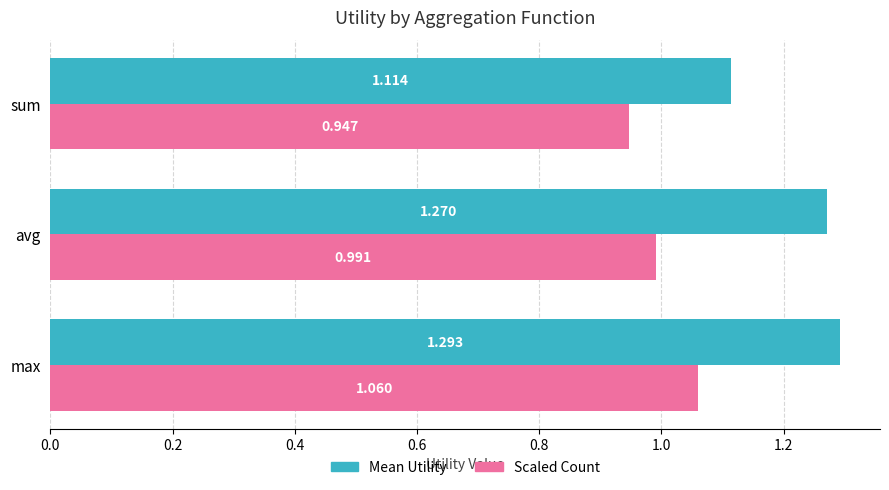

Which series has the largest total across all categories?

Mean Utility